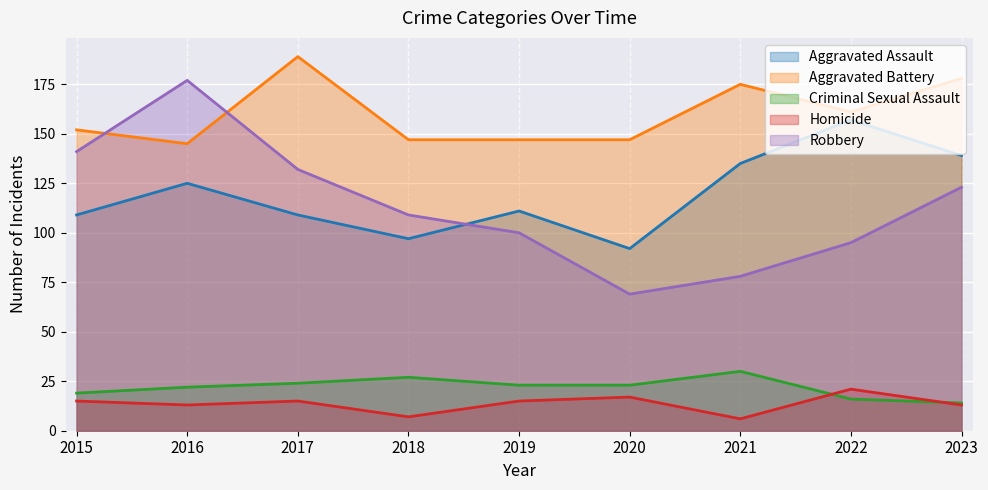

How many interior local valleys does the Aggravated Assault series have?

2